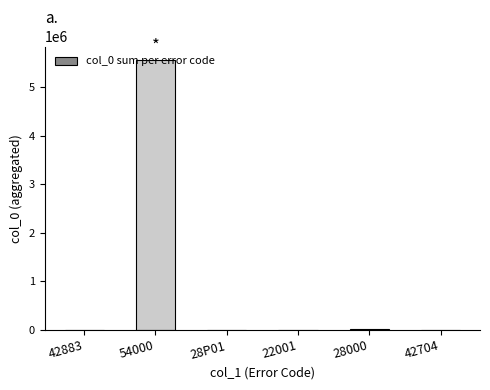

Which label corresponds to the largest value in the chart?

54000